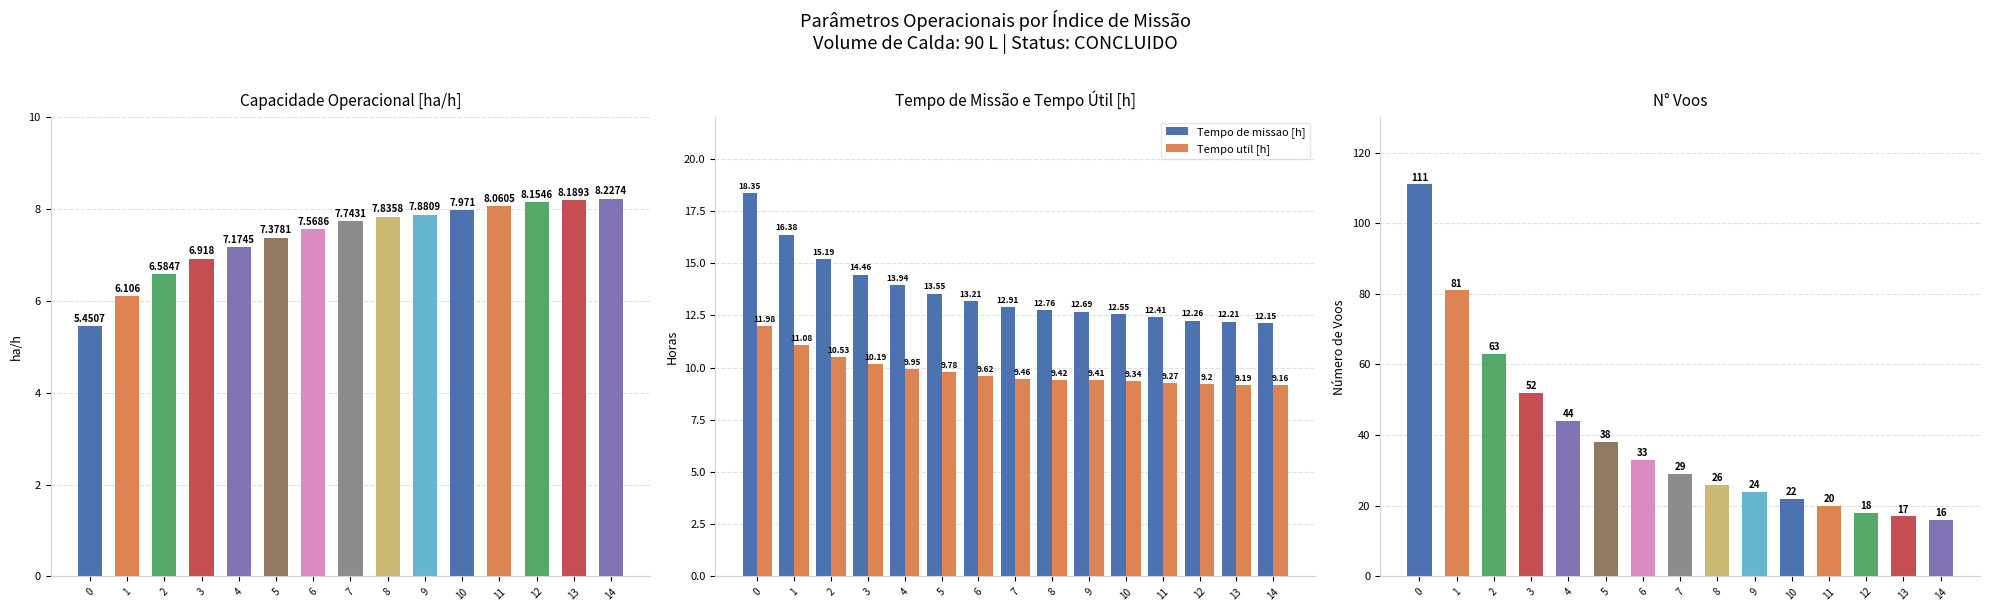

Which series has the largest total across all categories?

N Voos